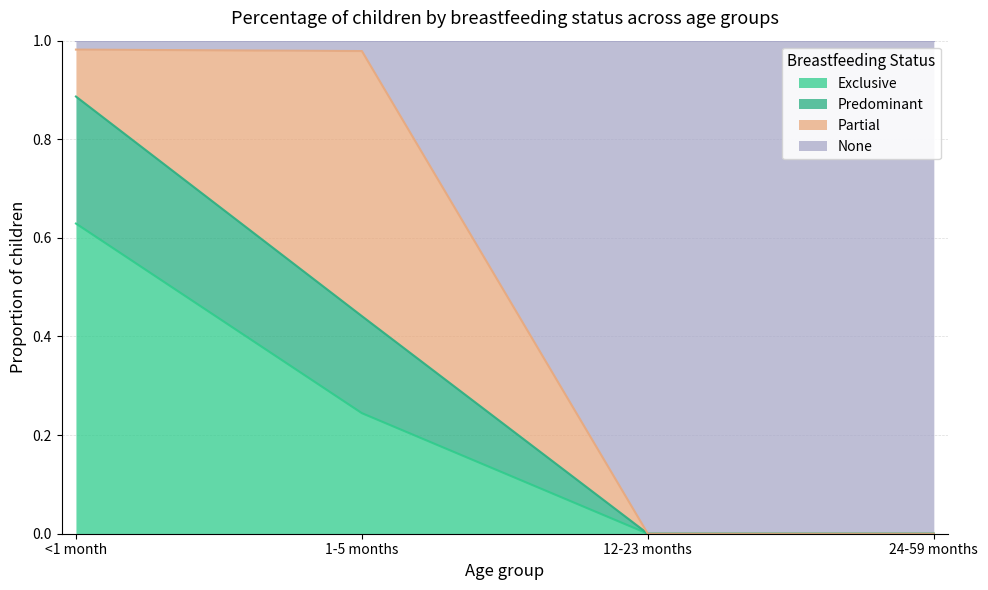

Does the chart display data point markers on the line(s)?

No